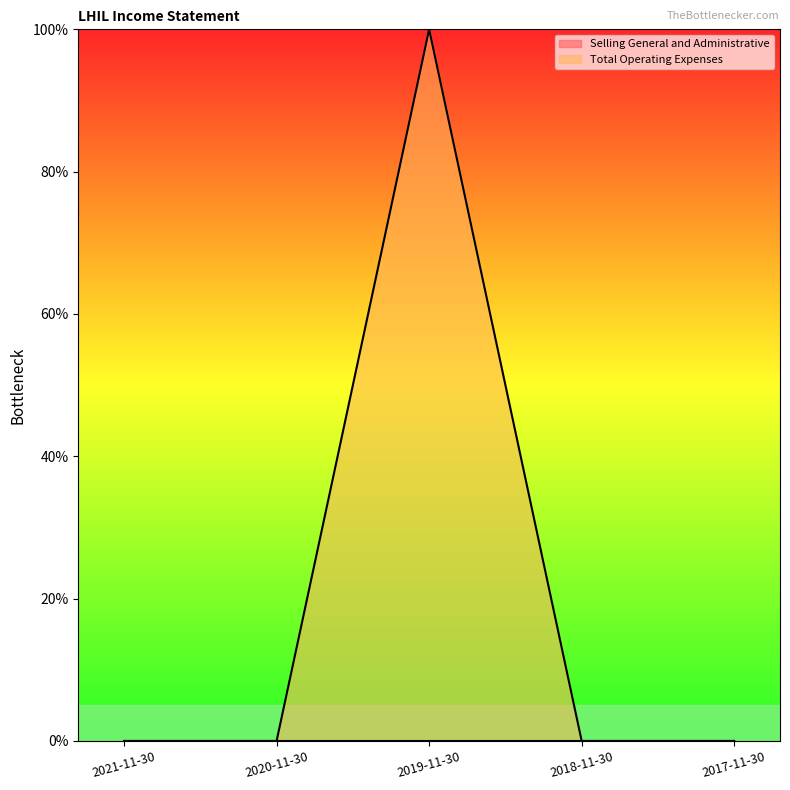

What is the difference between the values at 2020-11-30 and 2019-11-30?

100